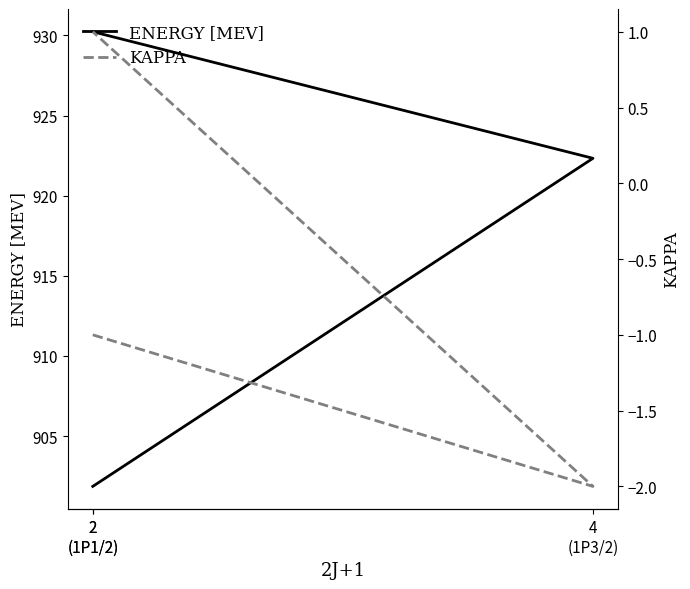

Reading left to right, transcribe all the data shown in this chart.

ENERGY [MEV]: 901.9	922.3	930.2
KAPPA: -1.0	-2.0	1.0